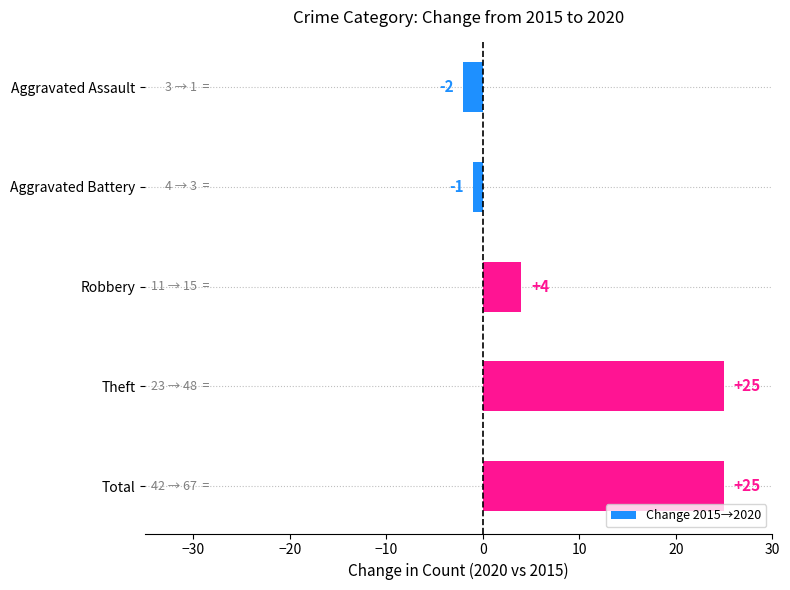

Reading bottom to top, list all the values displayed in this chart.

Total=25	Theft=25	Robbery=4	Aggravated Battery=-1	Aggravated Assault=-2